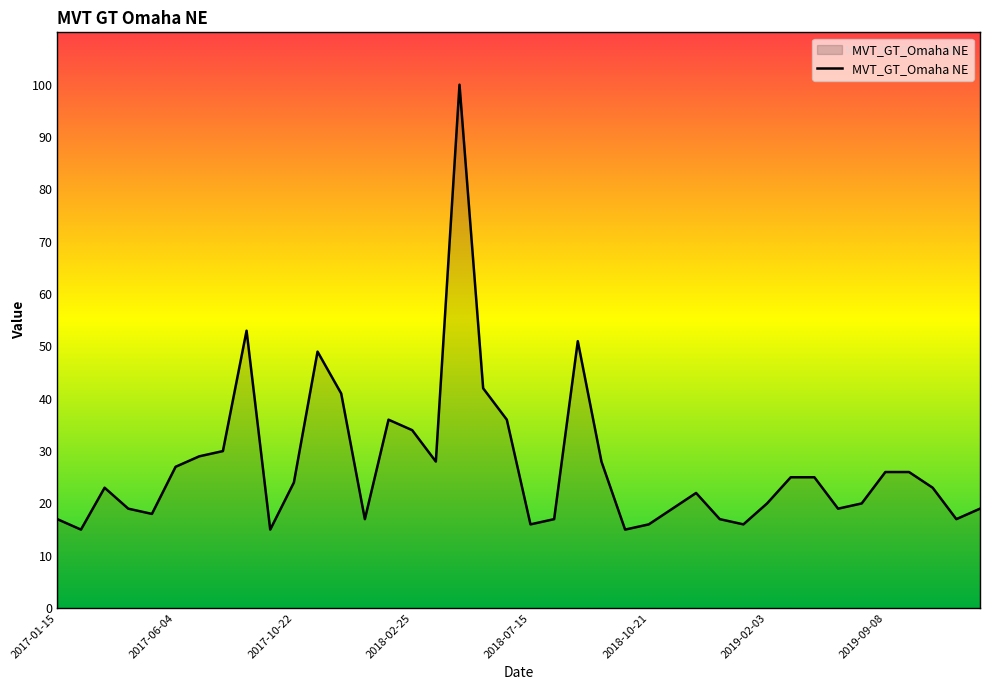

What is the maximum value shown in the chart?

100